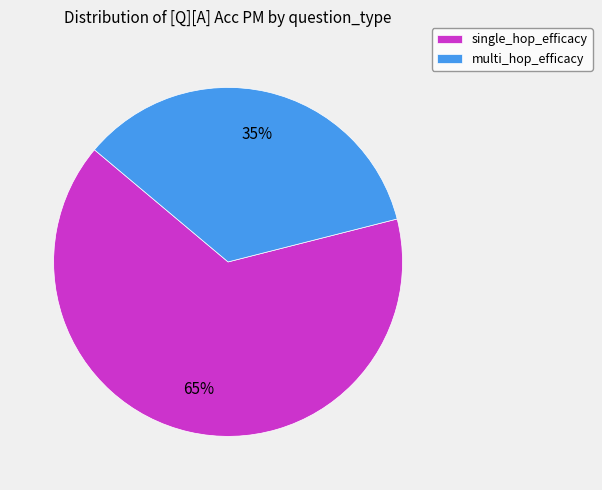

Rank the categories by value from highest to lowest.

single_hop_efficacy, multi_hop_efficacy